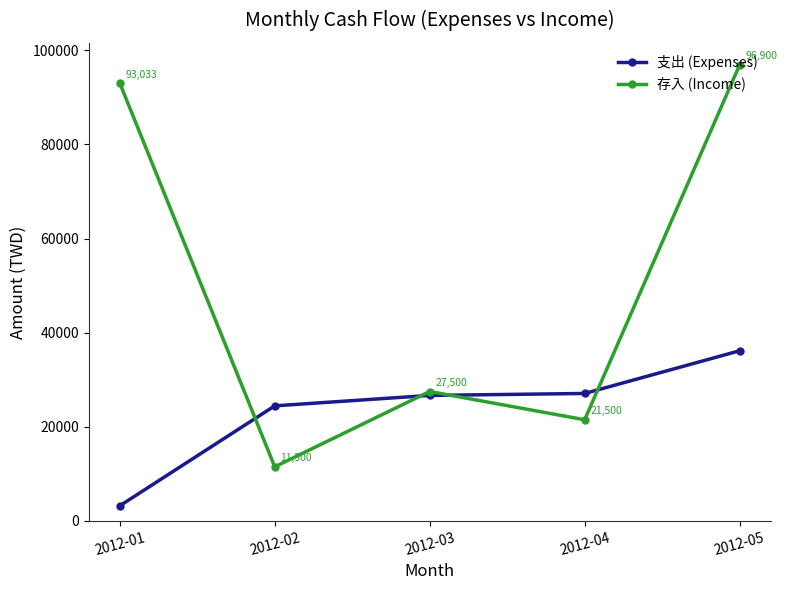

At how many categories does at least one series exceed 79187?

2